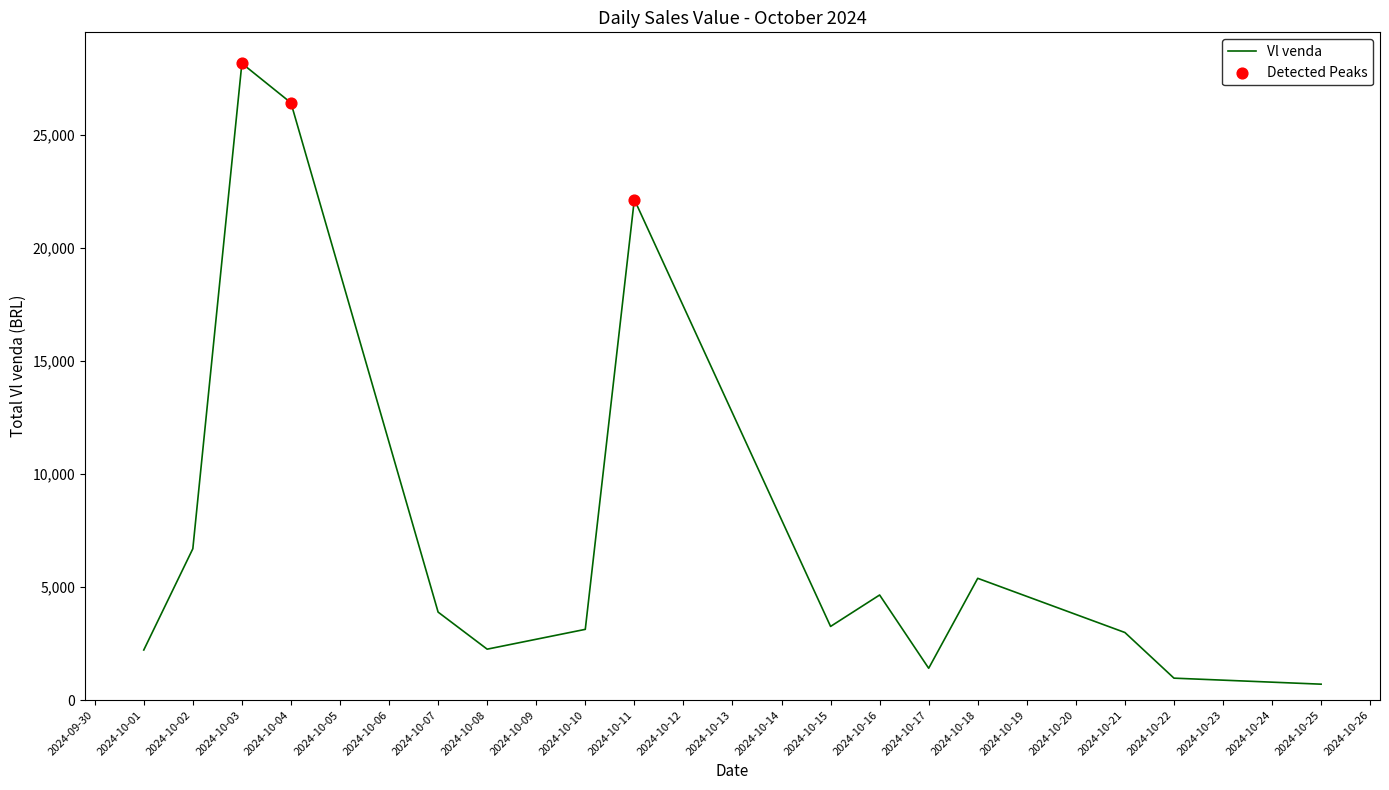

Approximately how many times larger is the value at 2024-10-21 compared to 2024-10-25?

4.2